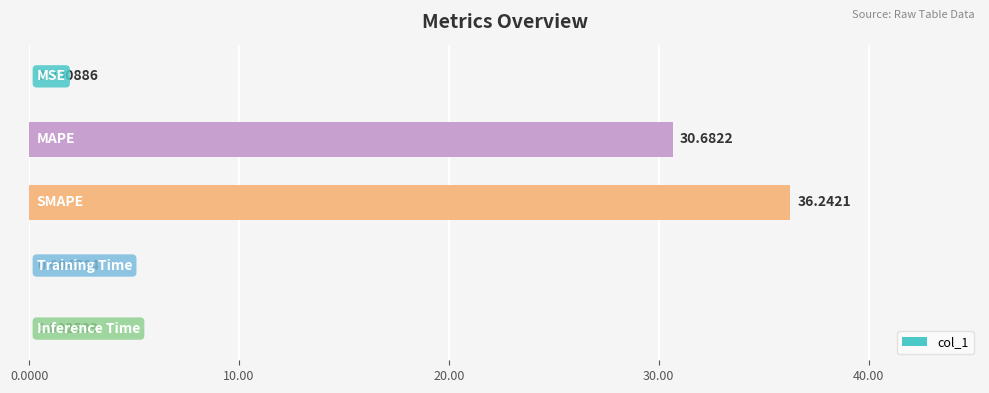

What is the sum of all values?

66.9